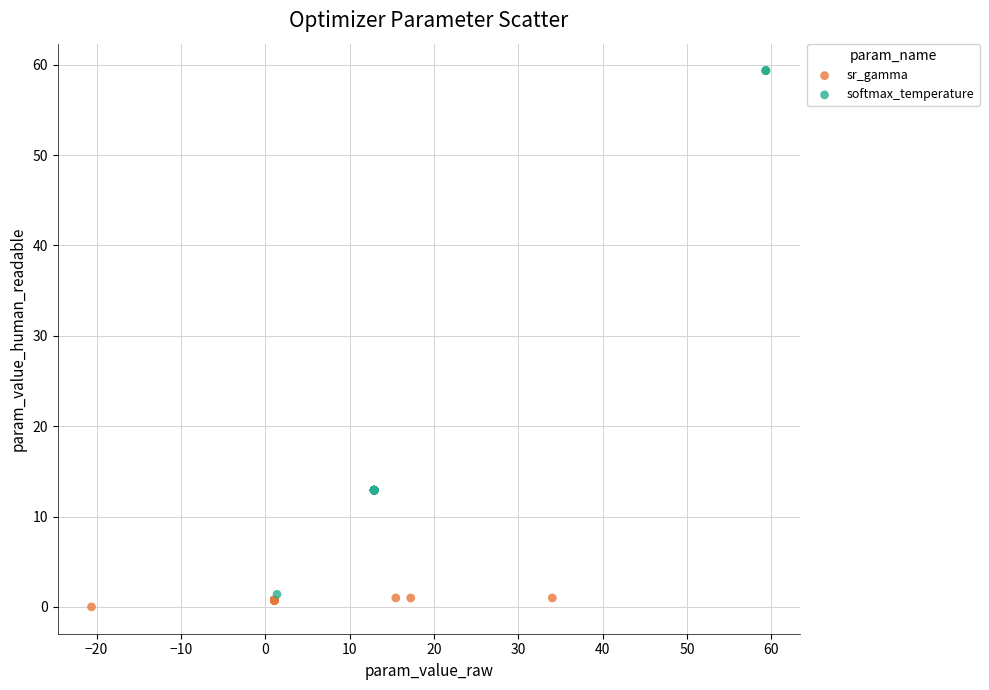

Which series has the widest spread of Y values?

softmax_temperature